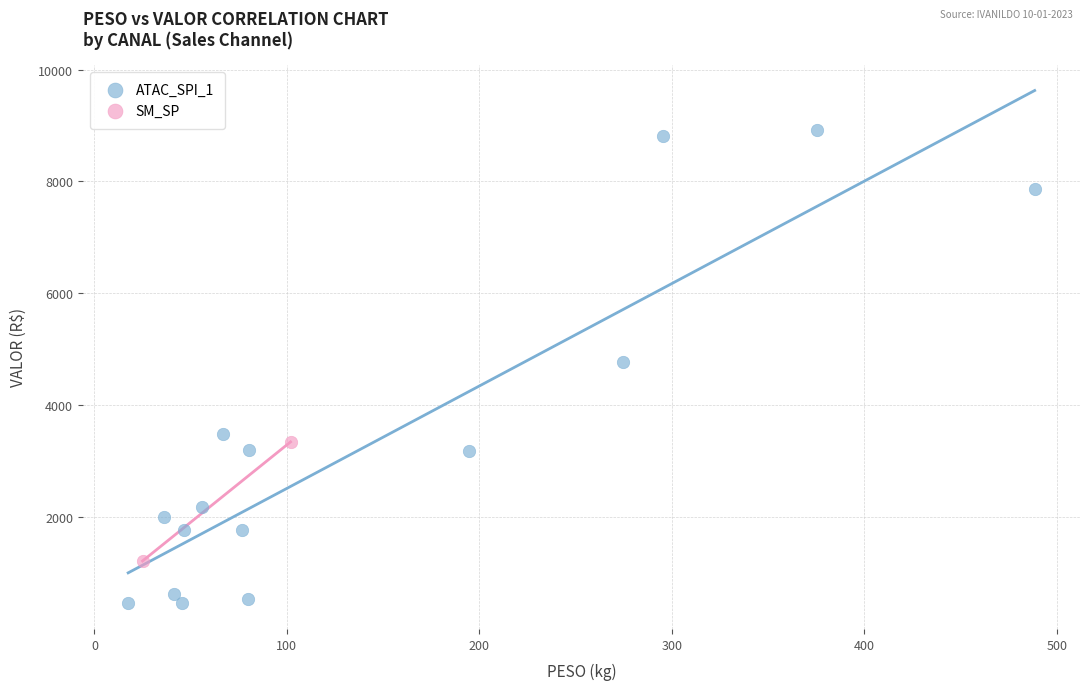

What are all the series names shown in the legend?

ATAC_SPI_1, SM_SP